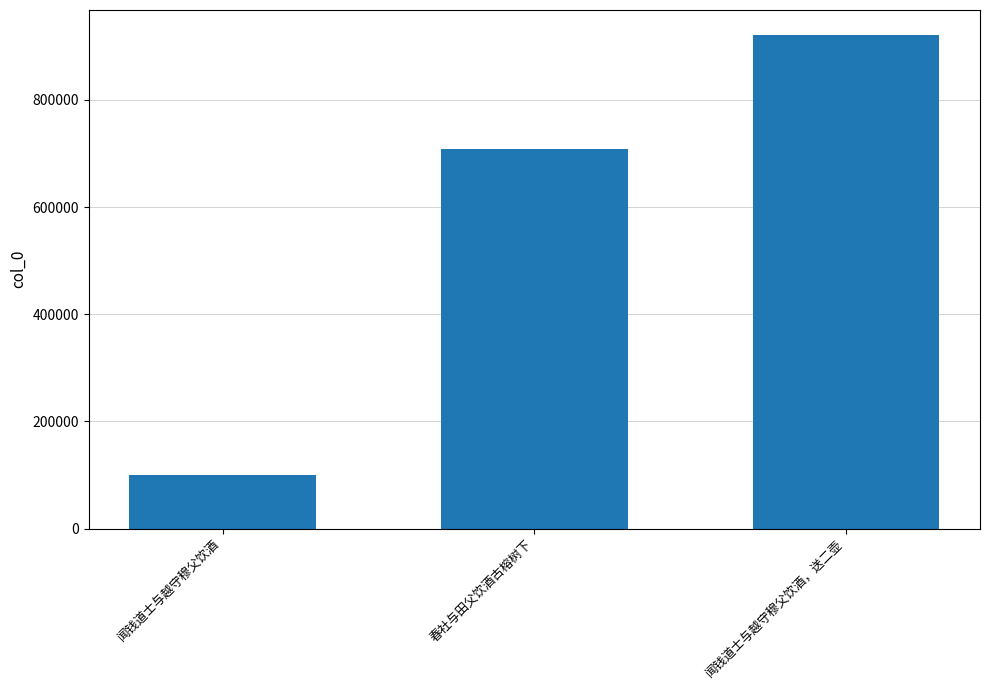

How many data points does each series have?

3